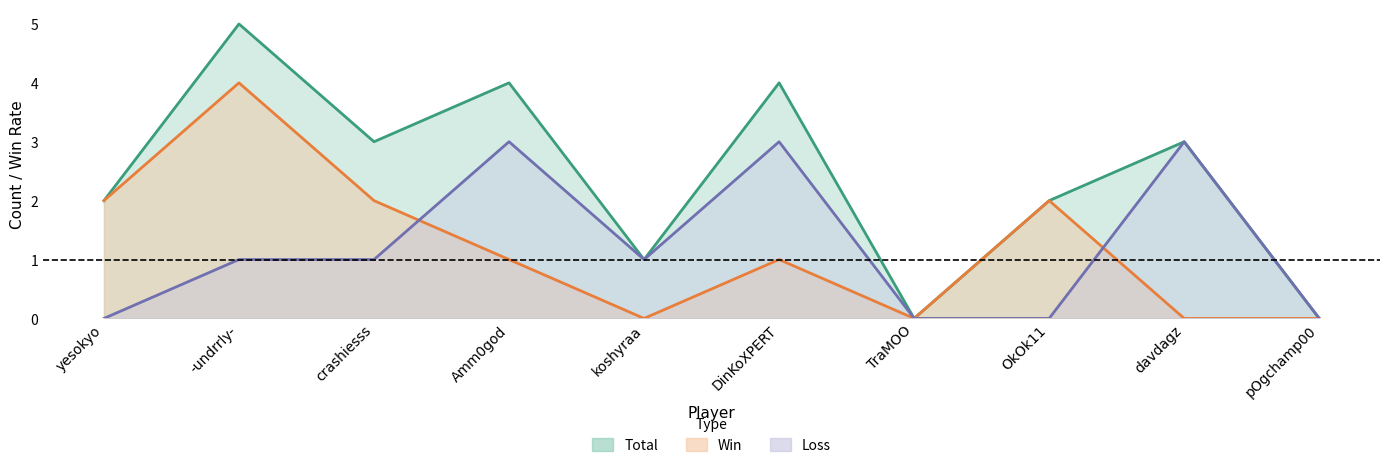

How many values in the Loss series exceed 1?

3